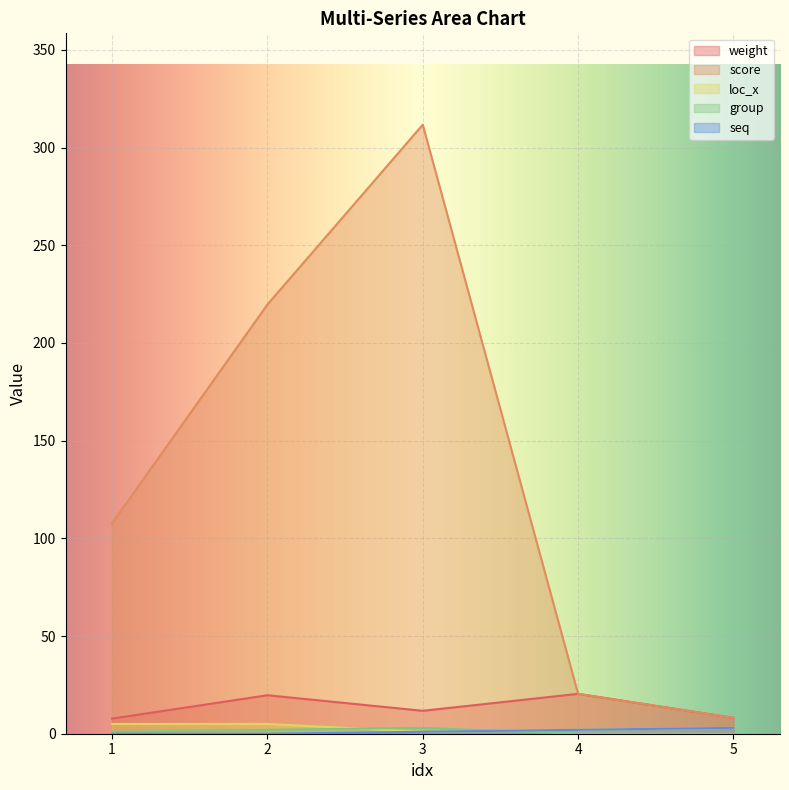

What is the spread (max minus min) of values at 1?

107.7